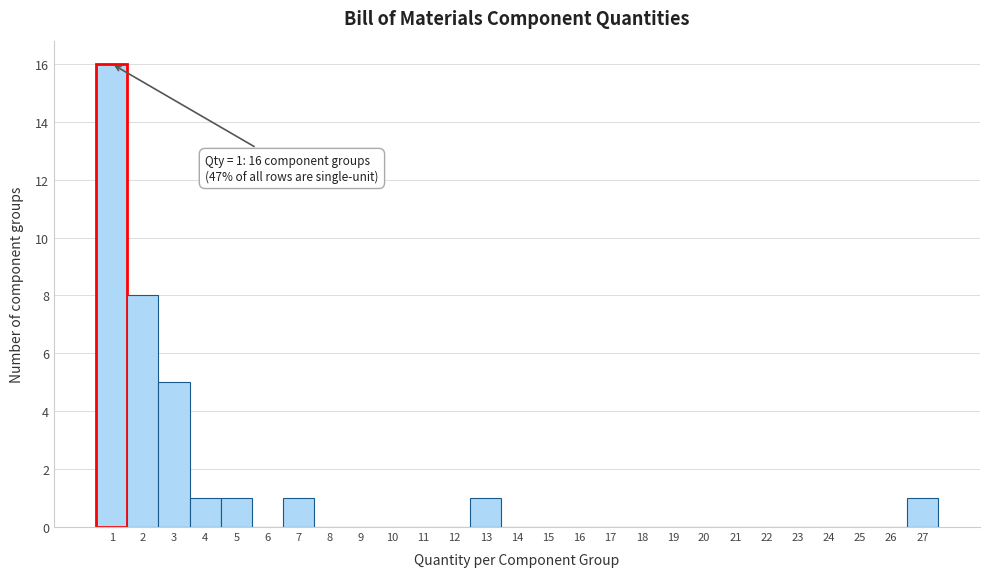

Which range on the x-axis has the tallest bar?

0.5 to 1.5